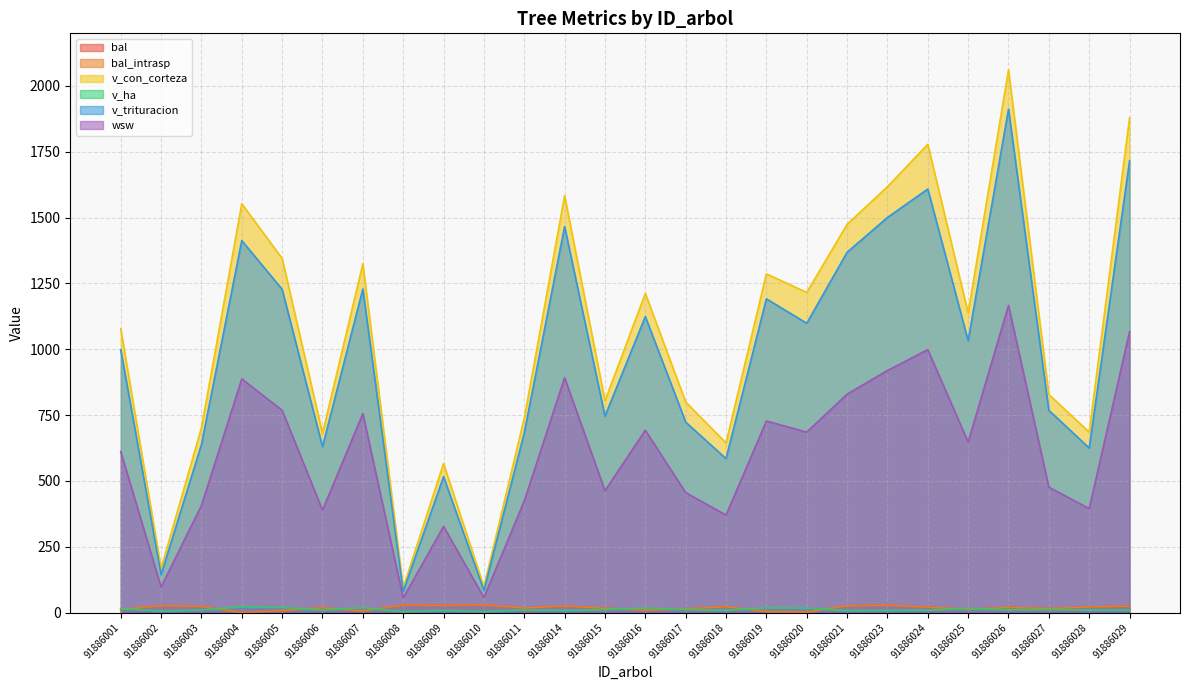

What is the total value across all series at 91886004?

3875.3